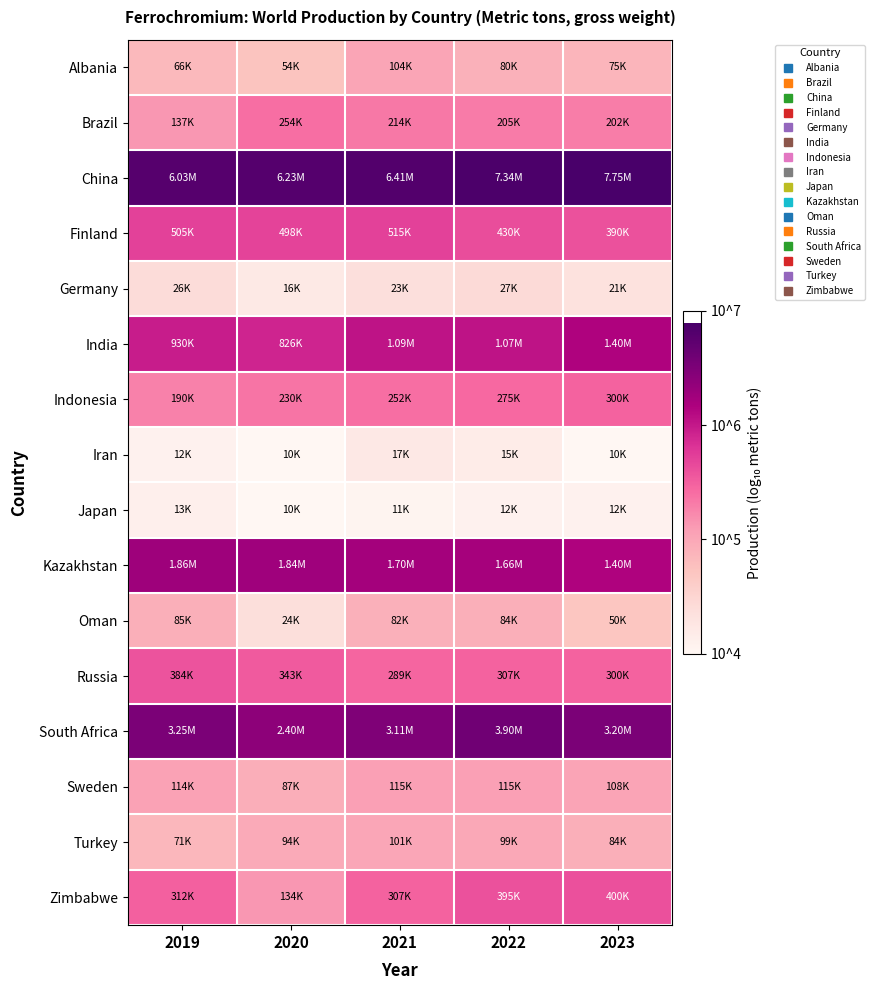

What is the difference between the highest and lowest values at 2020?

2.8